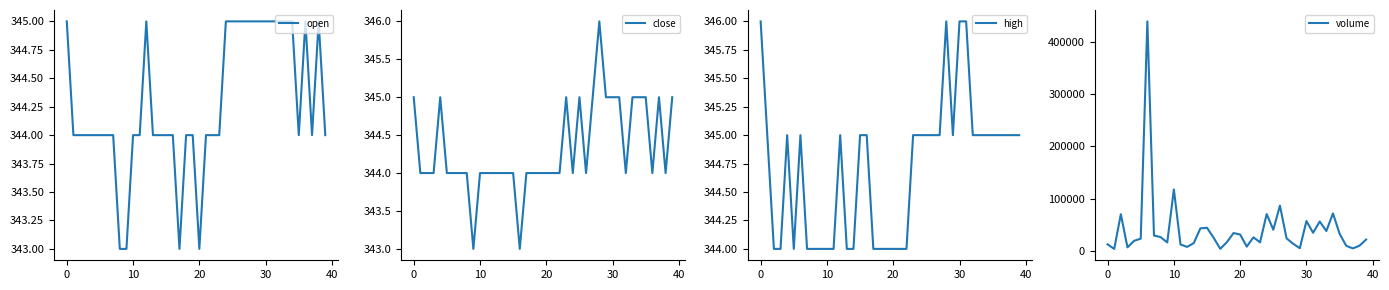

True or false: close and volume intersect in this chart.

False